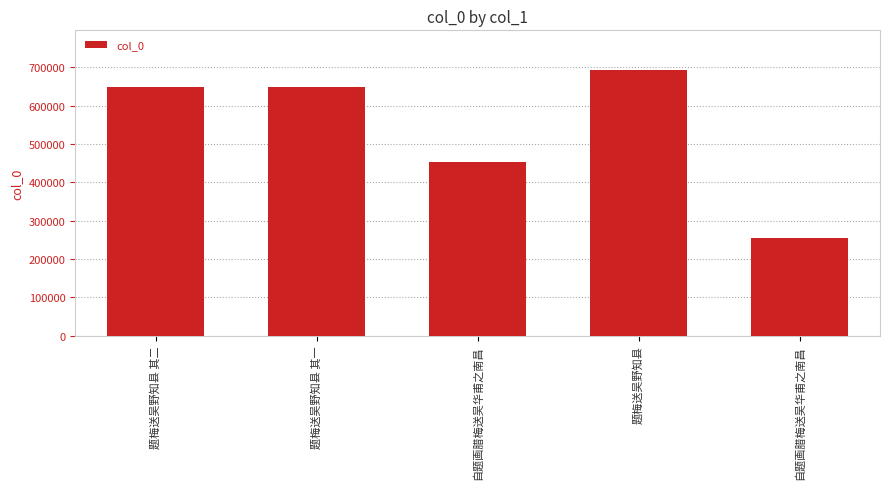

What is the maximum value shown in the chart?

692396